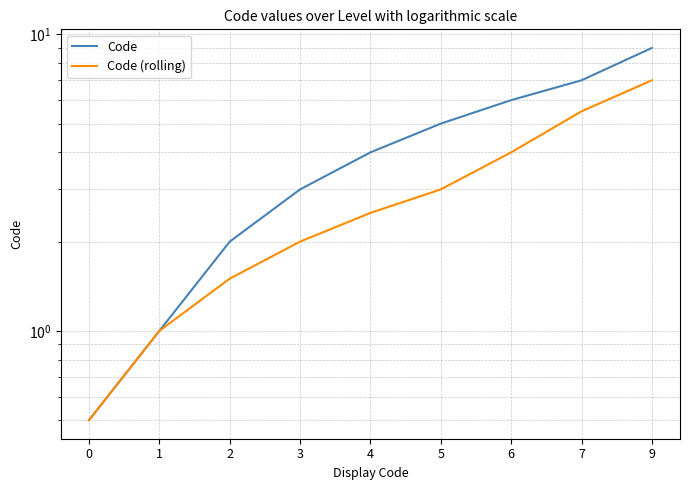

True or false: Code (rolling) and Code cross at least once.

False